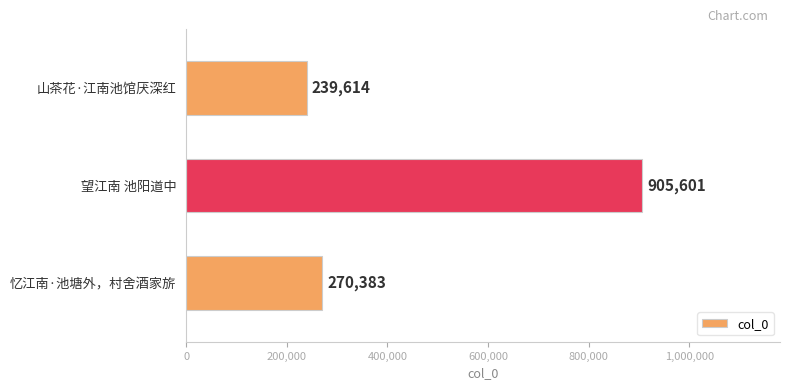

Reading top to bottom, list all the values displayed in this chart.

239614	905601	270383